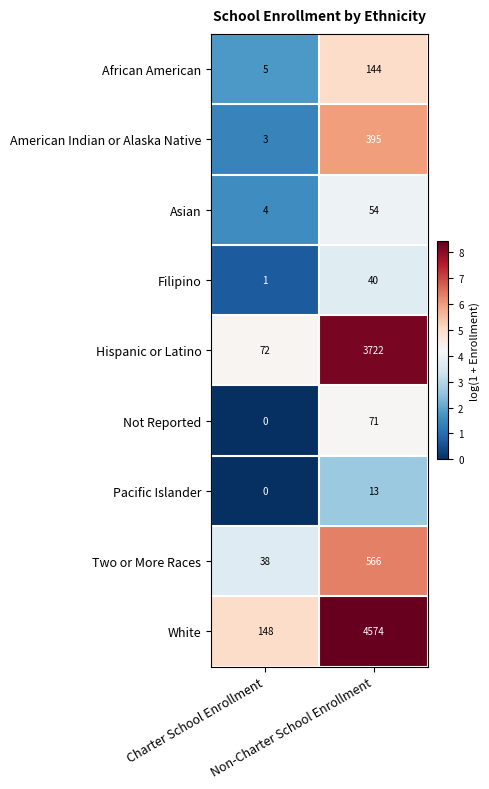

Which series has the largest range (max minus min)?

White